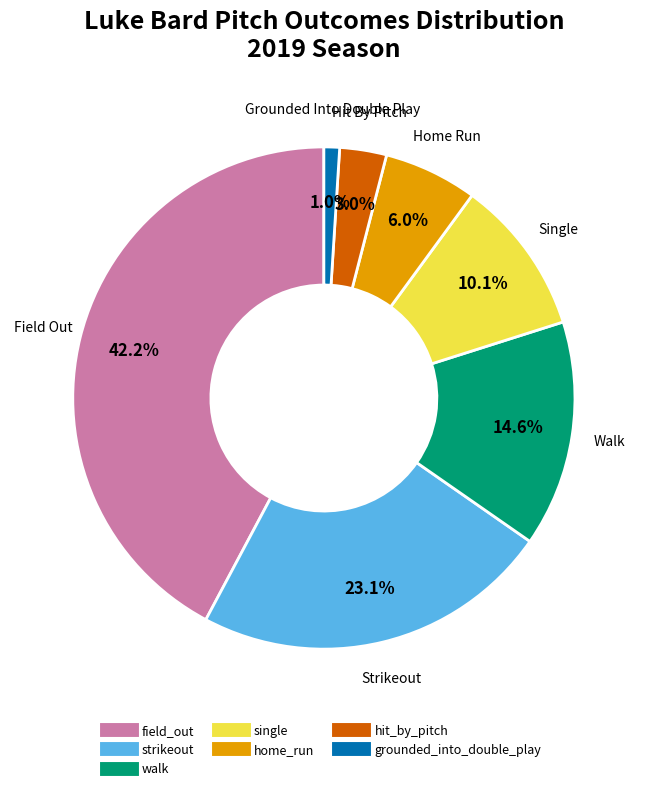

What is the smallest slice in the pie chart?

grounded_into_double_play